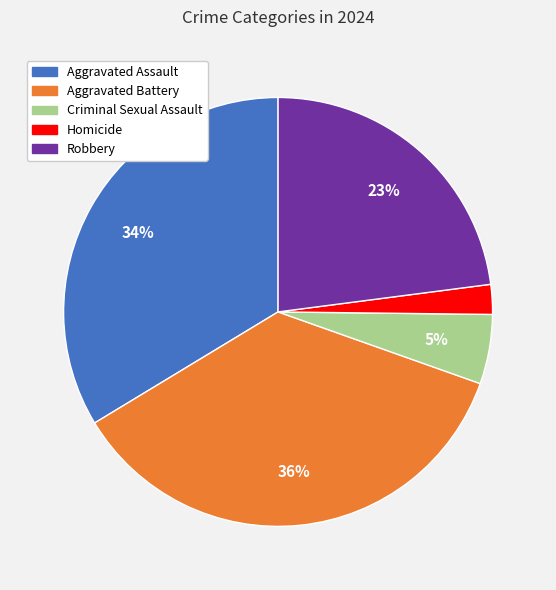

How many segments does this pie chart have?

5